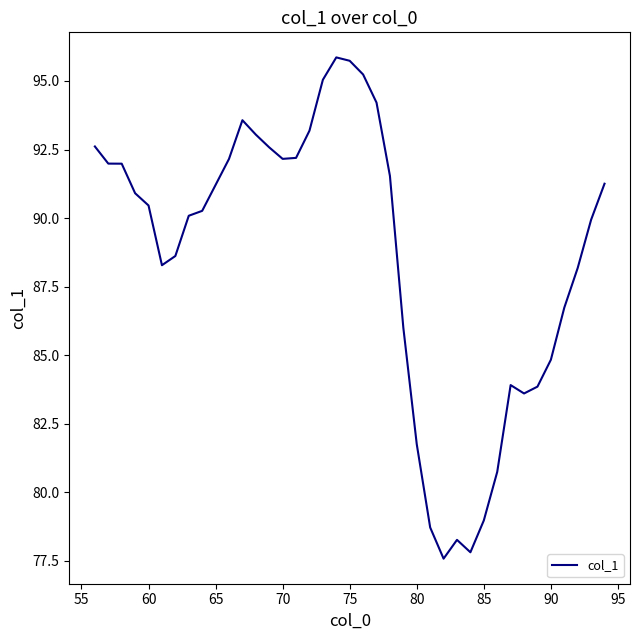

What is the maximum value shown in the chart?

95.9